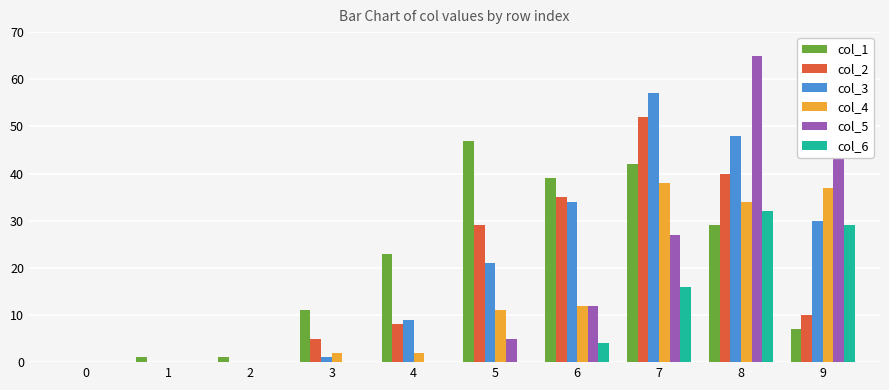

What is the total value across all series at 7?

232